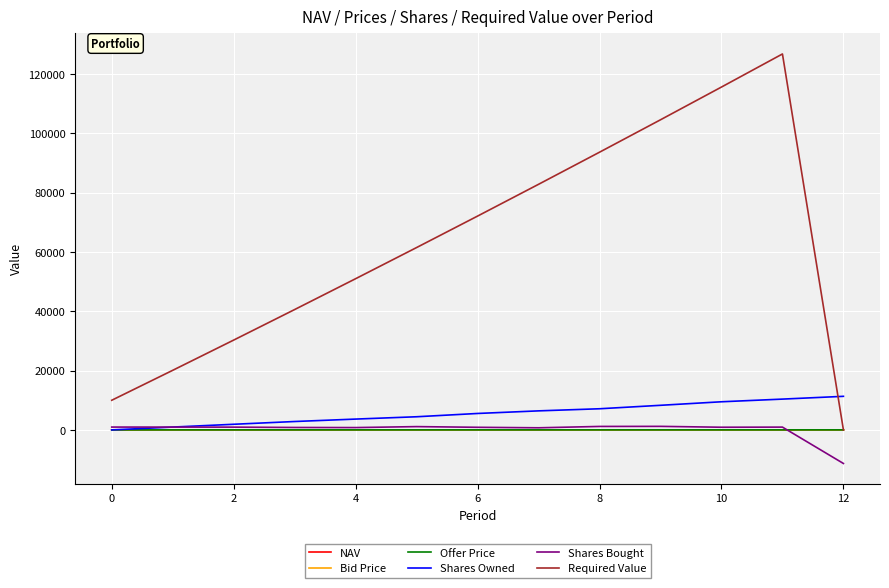

Which series has the widest spread of values?

Required Value